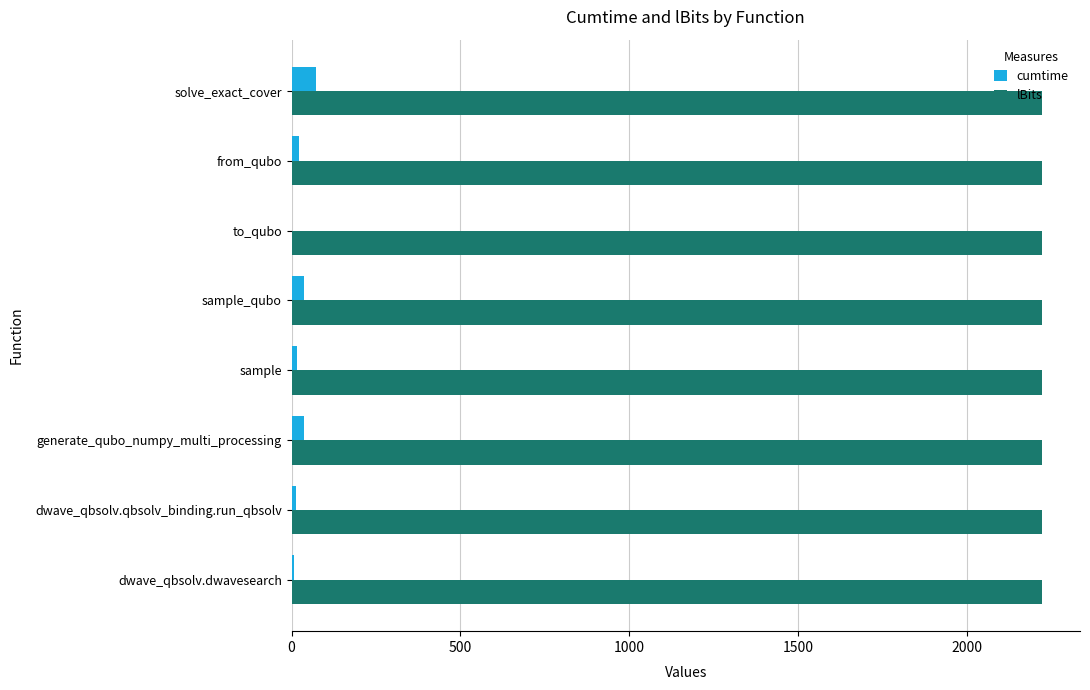

Is it true that lBits equals 2225.0 at dwave_qbsolv.dwavesearch?

True